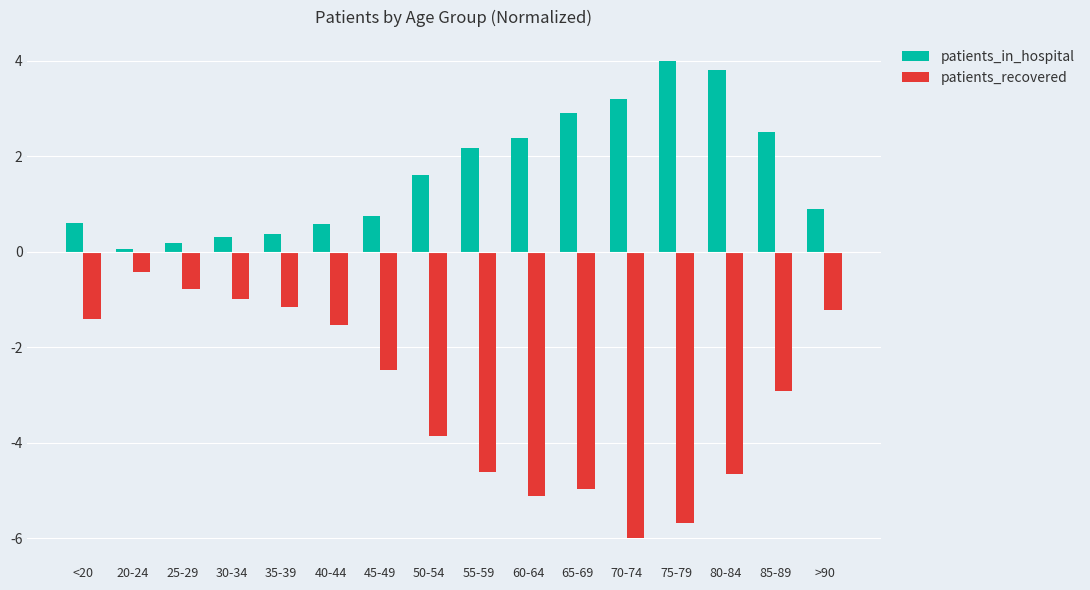

Which series changed the most between 30-34 and 80-84?

patients_recovered